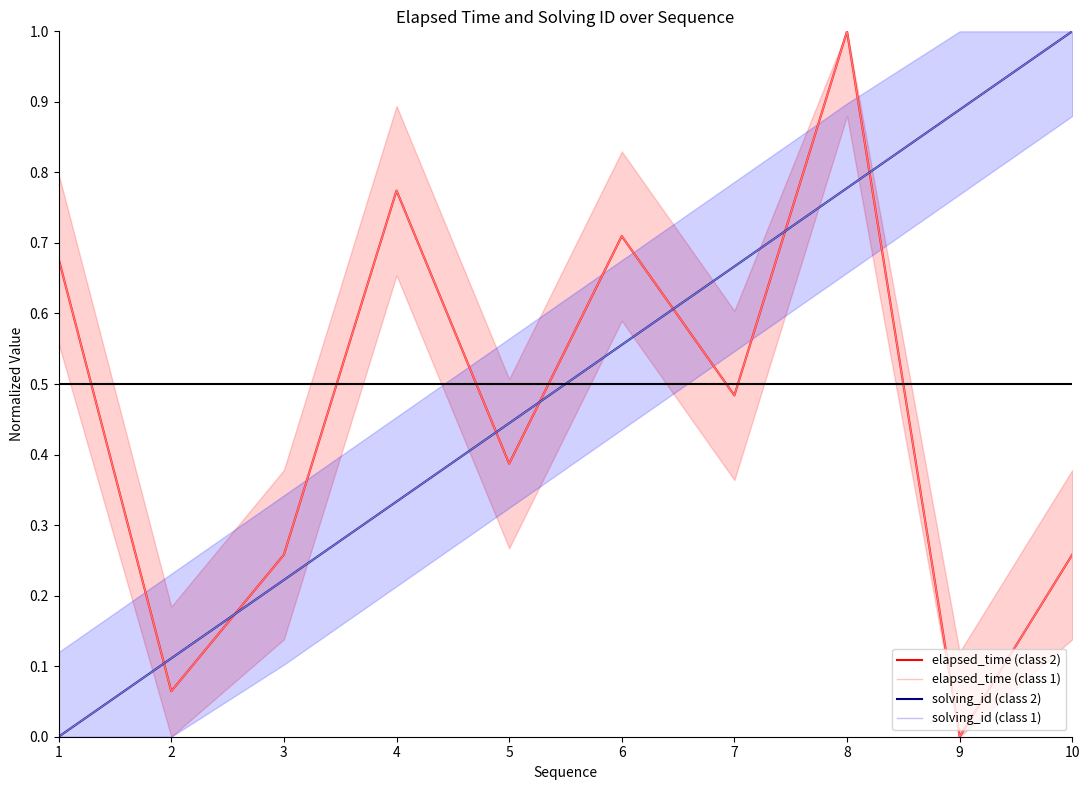

The elapsed_time (class 2) series shows 0.1 at 2. True or false?

True